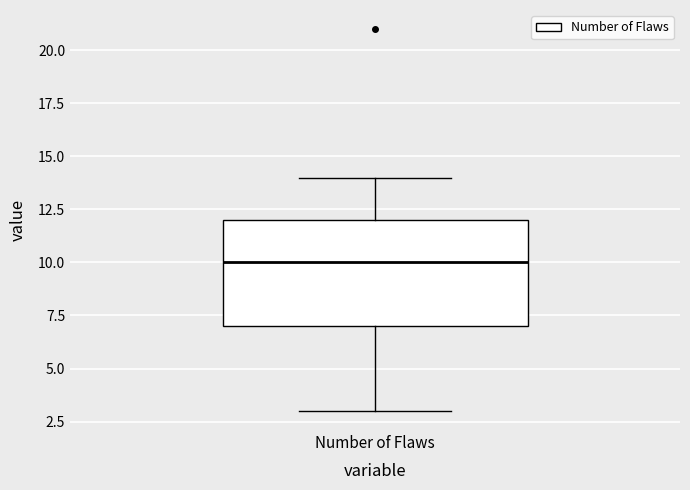

Transcribe this box plot: give where the median line is, the range the box spans, and where the two whiskers end, as read against the y-axis. The values are not printed on the chart, so give them approximately, as read against the axis.

median 10, box 7 to 12, whiskers 3 to 14